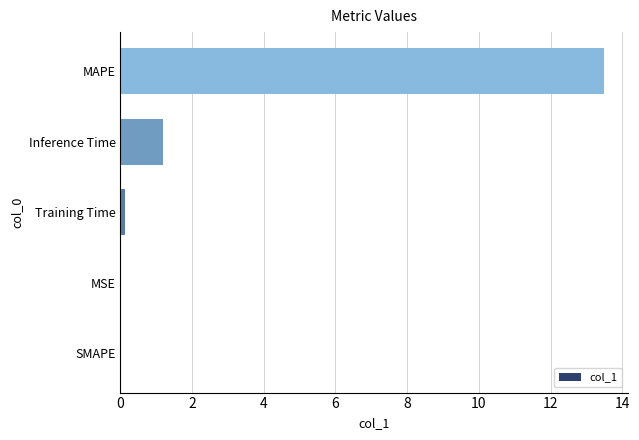

The chart shows a value of 0.0 at SMAPE. True or false?

True